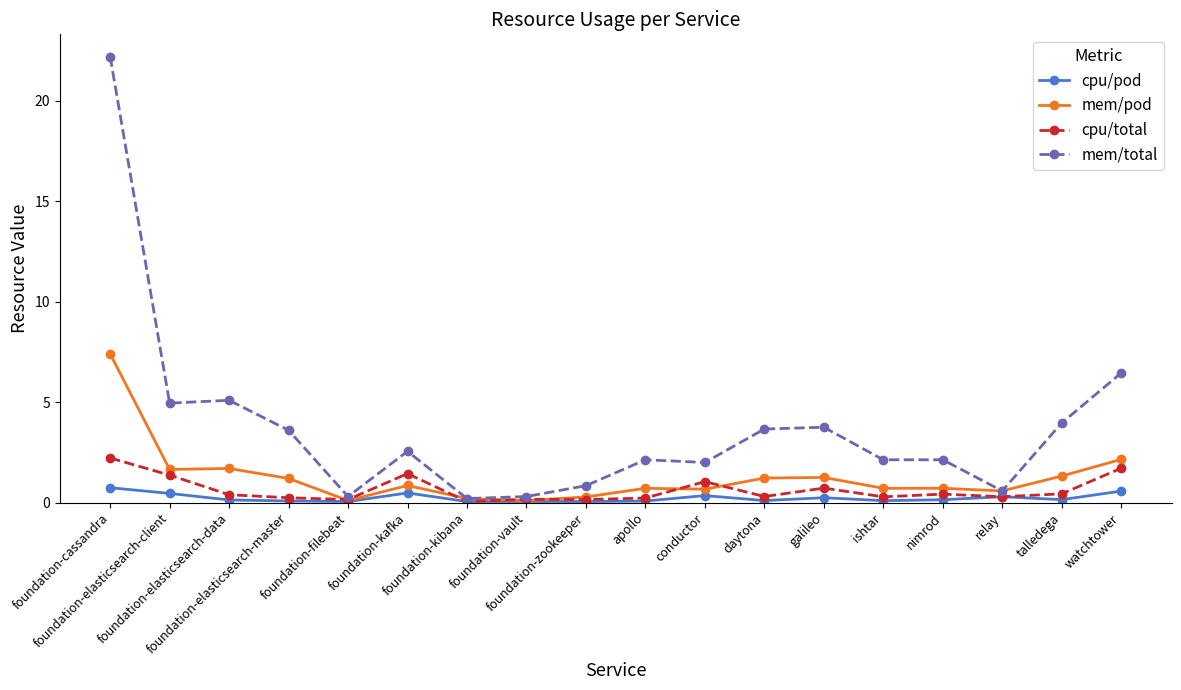

Between daytona and galileo, which series saw the biggest shift?

cpu/total